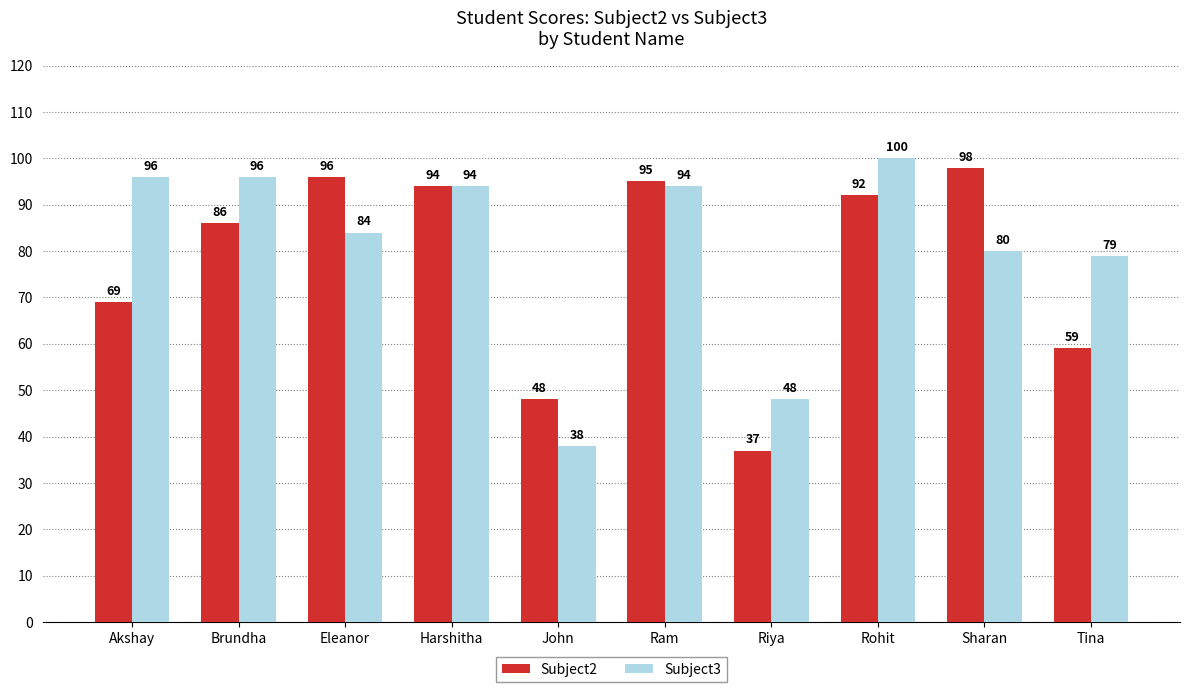

What is the difference between the highest and lowest values at John?

10